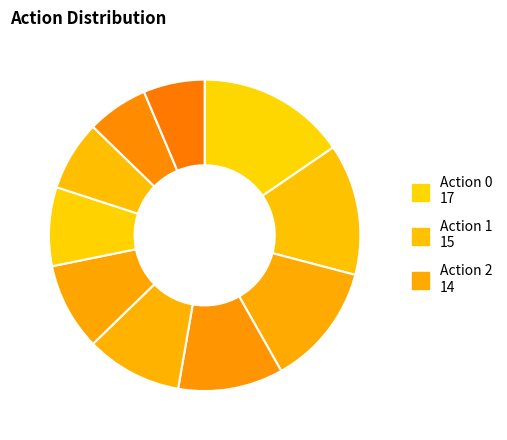

How many segments does this pie chart have?

10